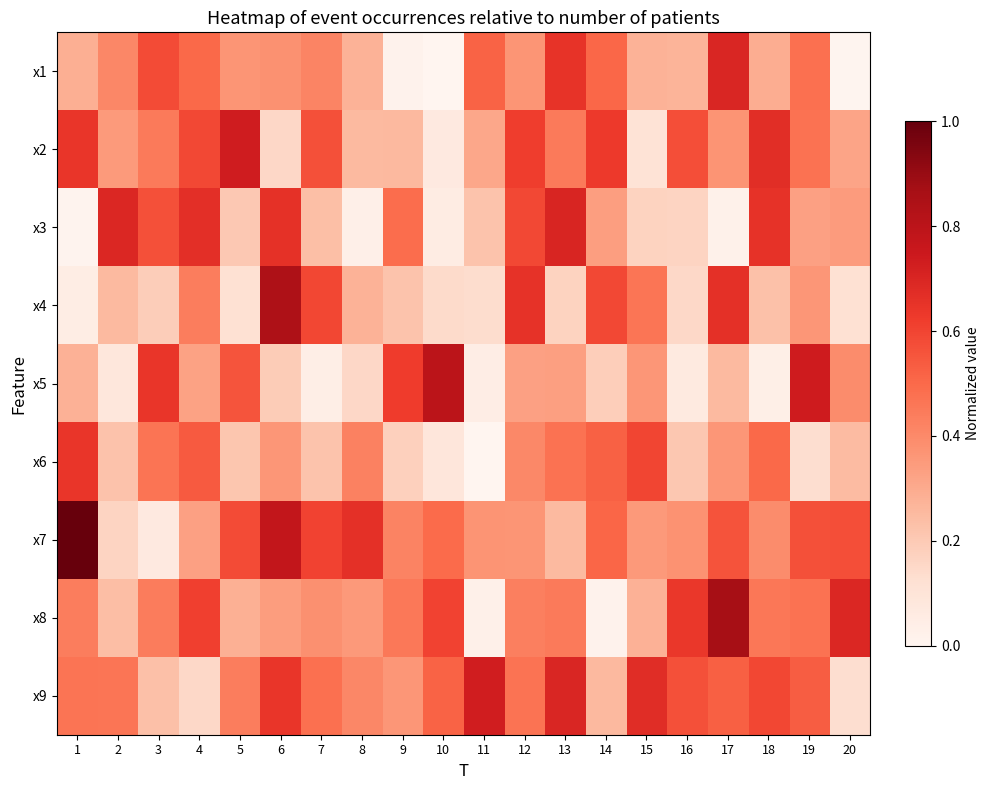

Between 1 and 3, which series saw the biggest shift?

x7